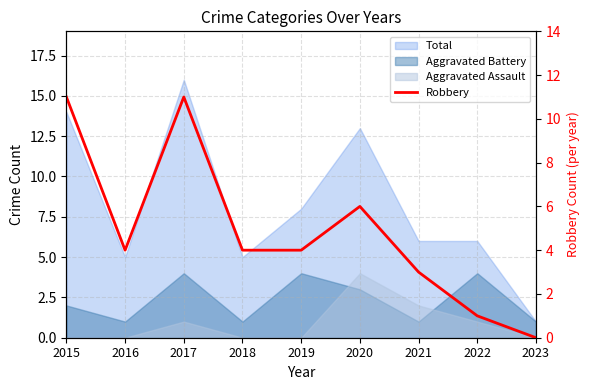

Reading left to right, transcribe all the data shown in this chart.

11	4	11	4	4	6	3	1	0